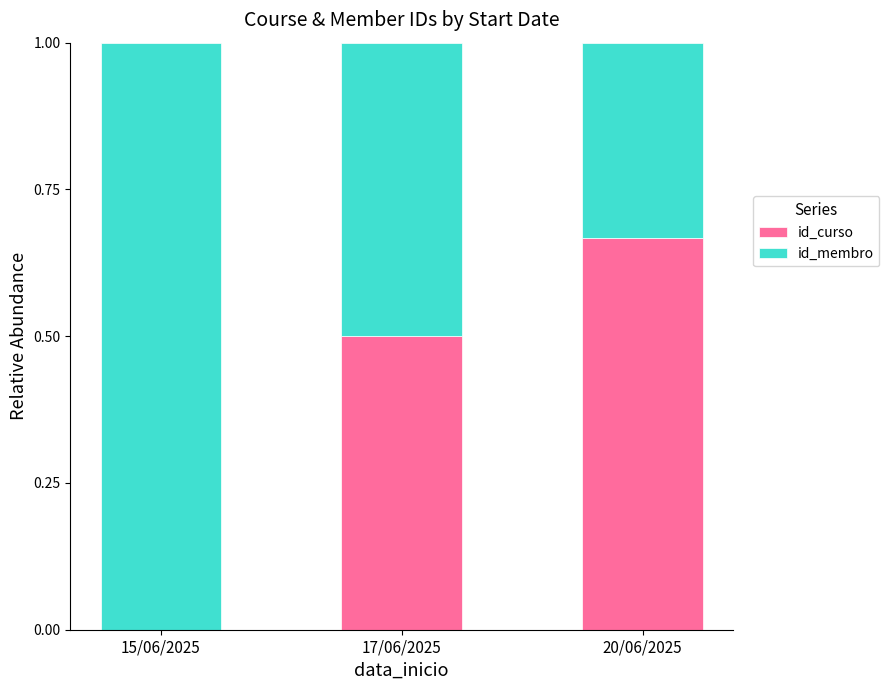

What is the approximate value of id_curso at 17/06/2025?

0.5